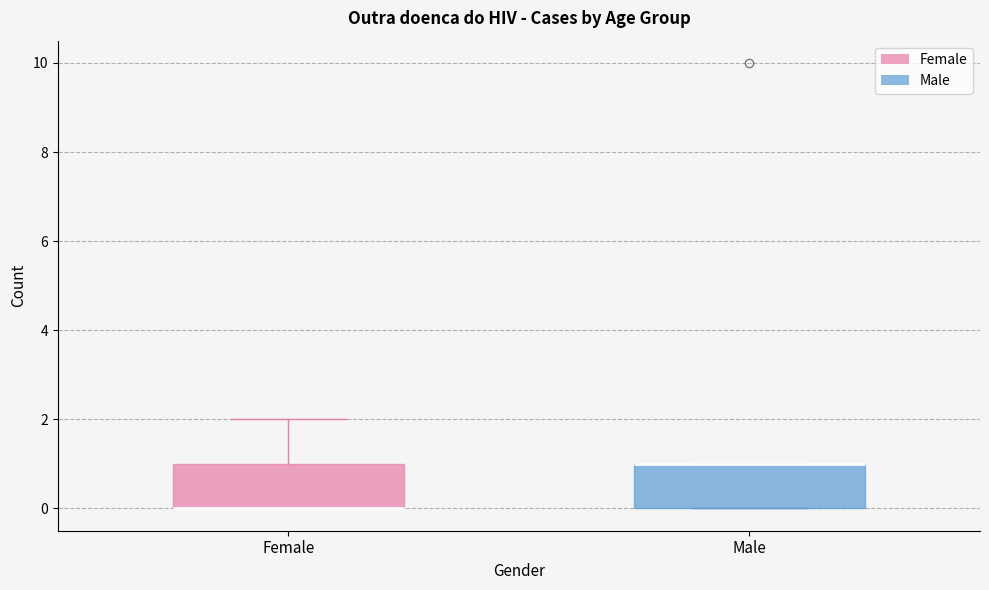

Where is the upper edge of the box for Male on the y-axis? The values are not printed on the chart, so give them approximately, as read against the axis.

1